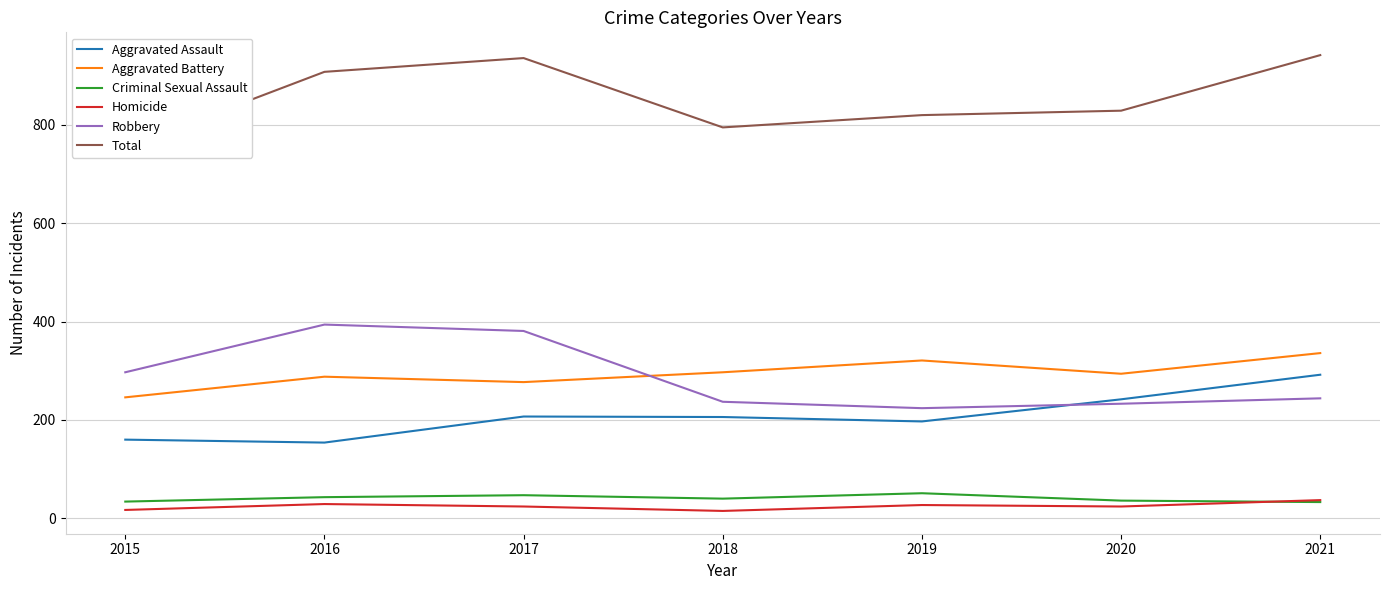

What is the highest value of the Robbery series?

394